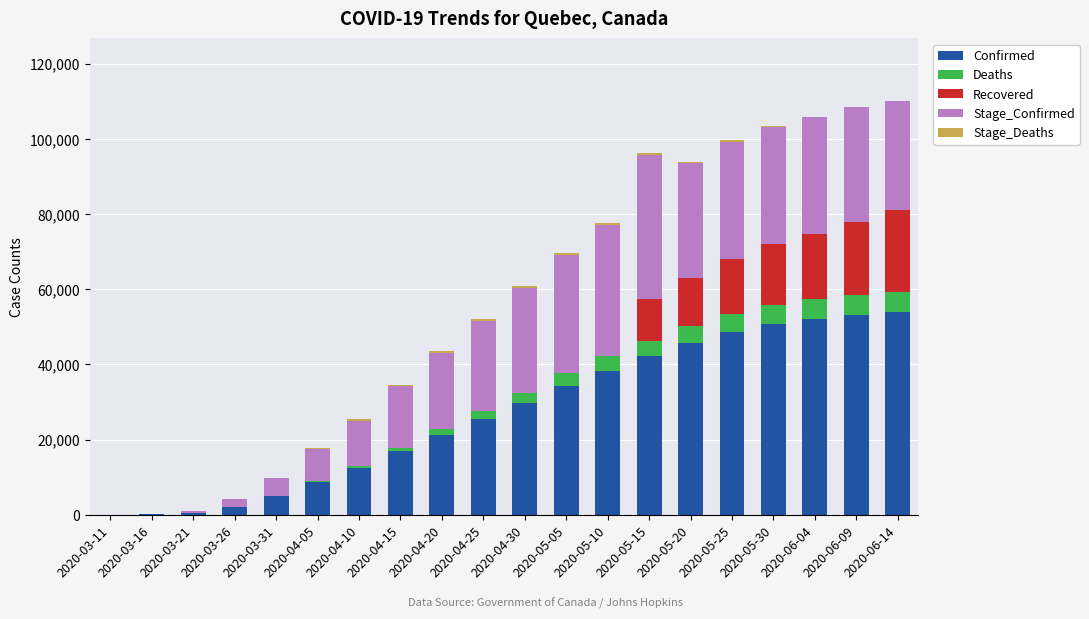

What is the highest value of the Confirmed series?

53834